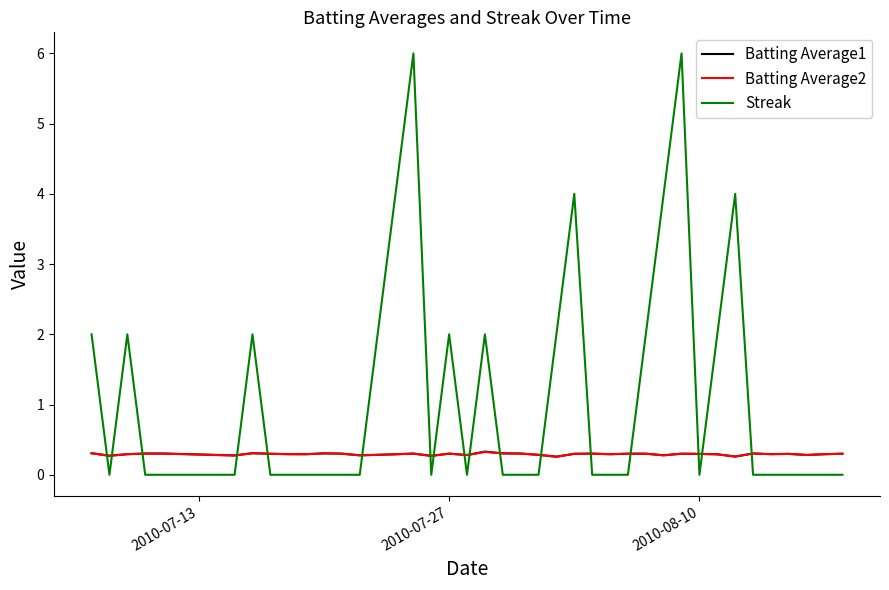

Does the chart have visible grid lines?

No